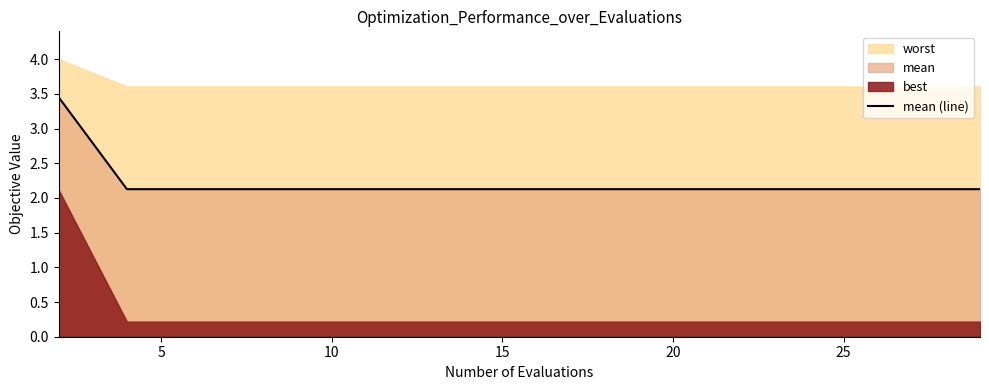

The value of mean (line) at 25 is 2.1. True or false?

True